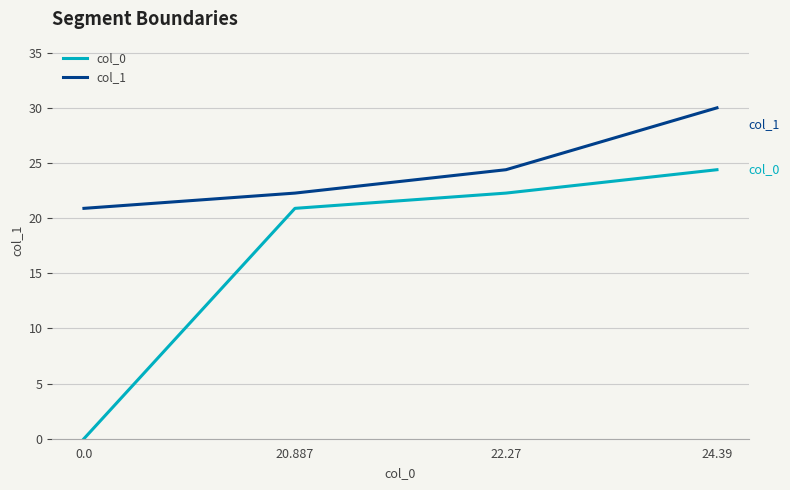

The col_0 series shows 7.5 at 0.0. True or false?

False